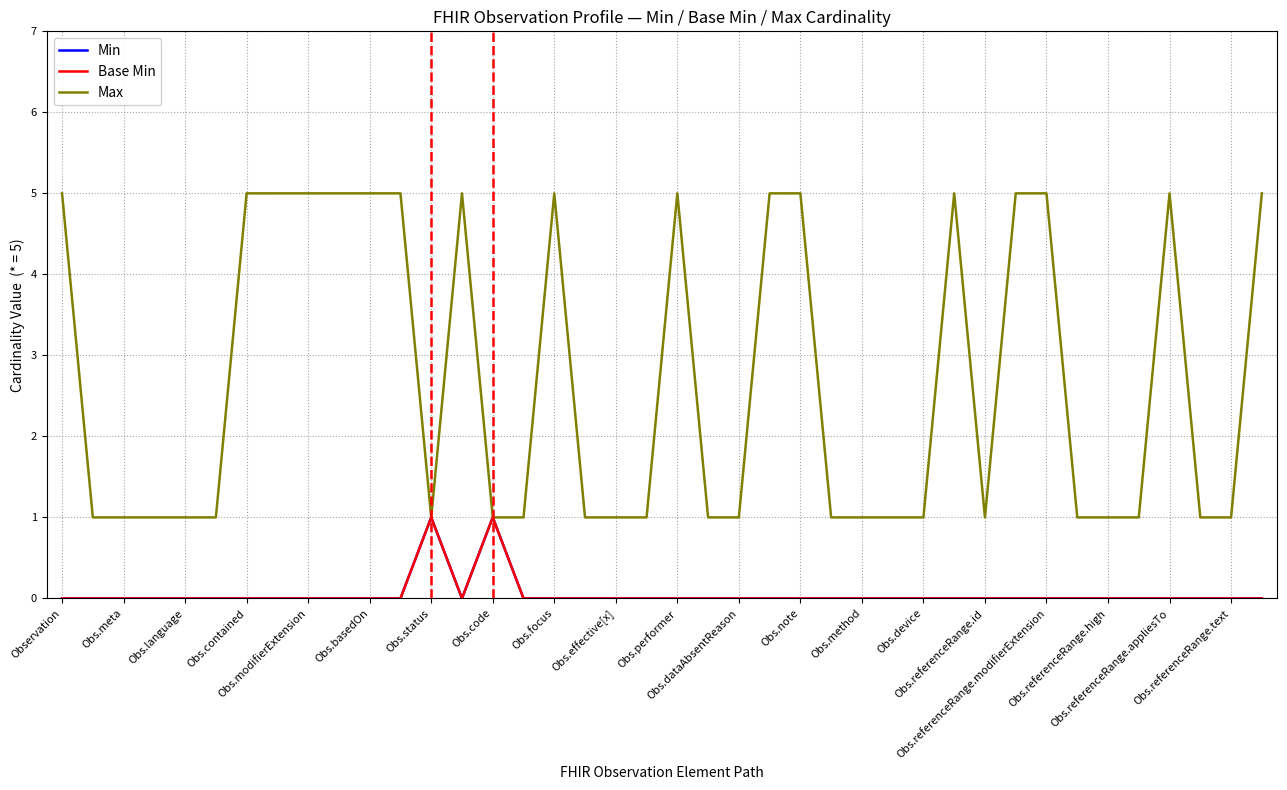

True or false: Min and Max cross at least once.

False